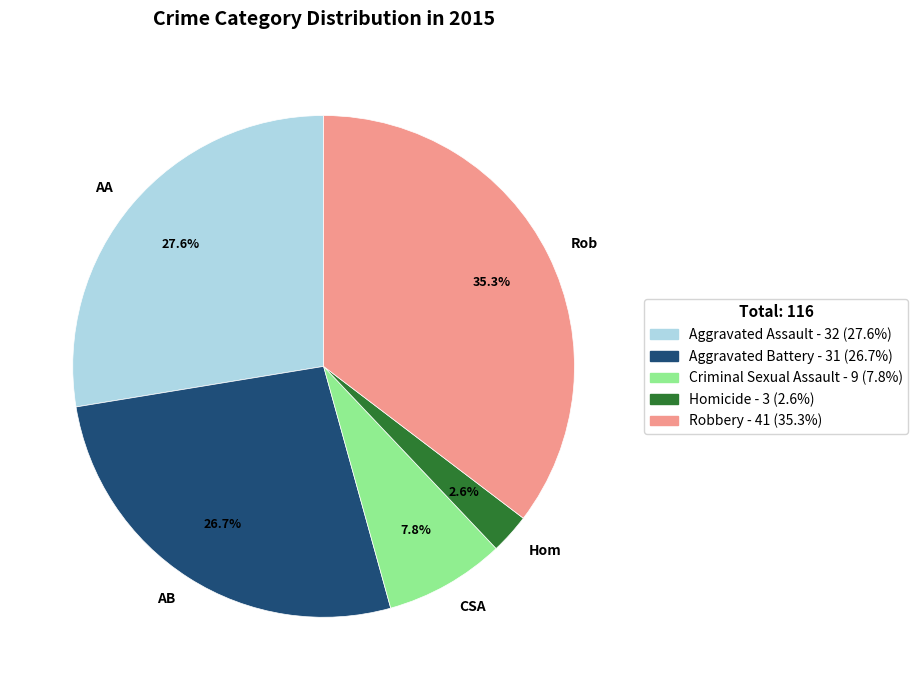

What percentage is the Criminal Sexual Assault slice, to the nearest percent?

8%